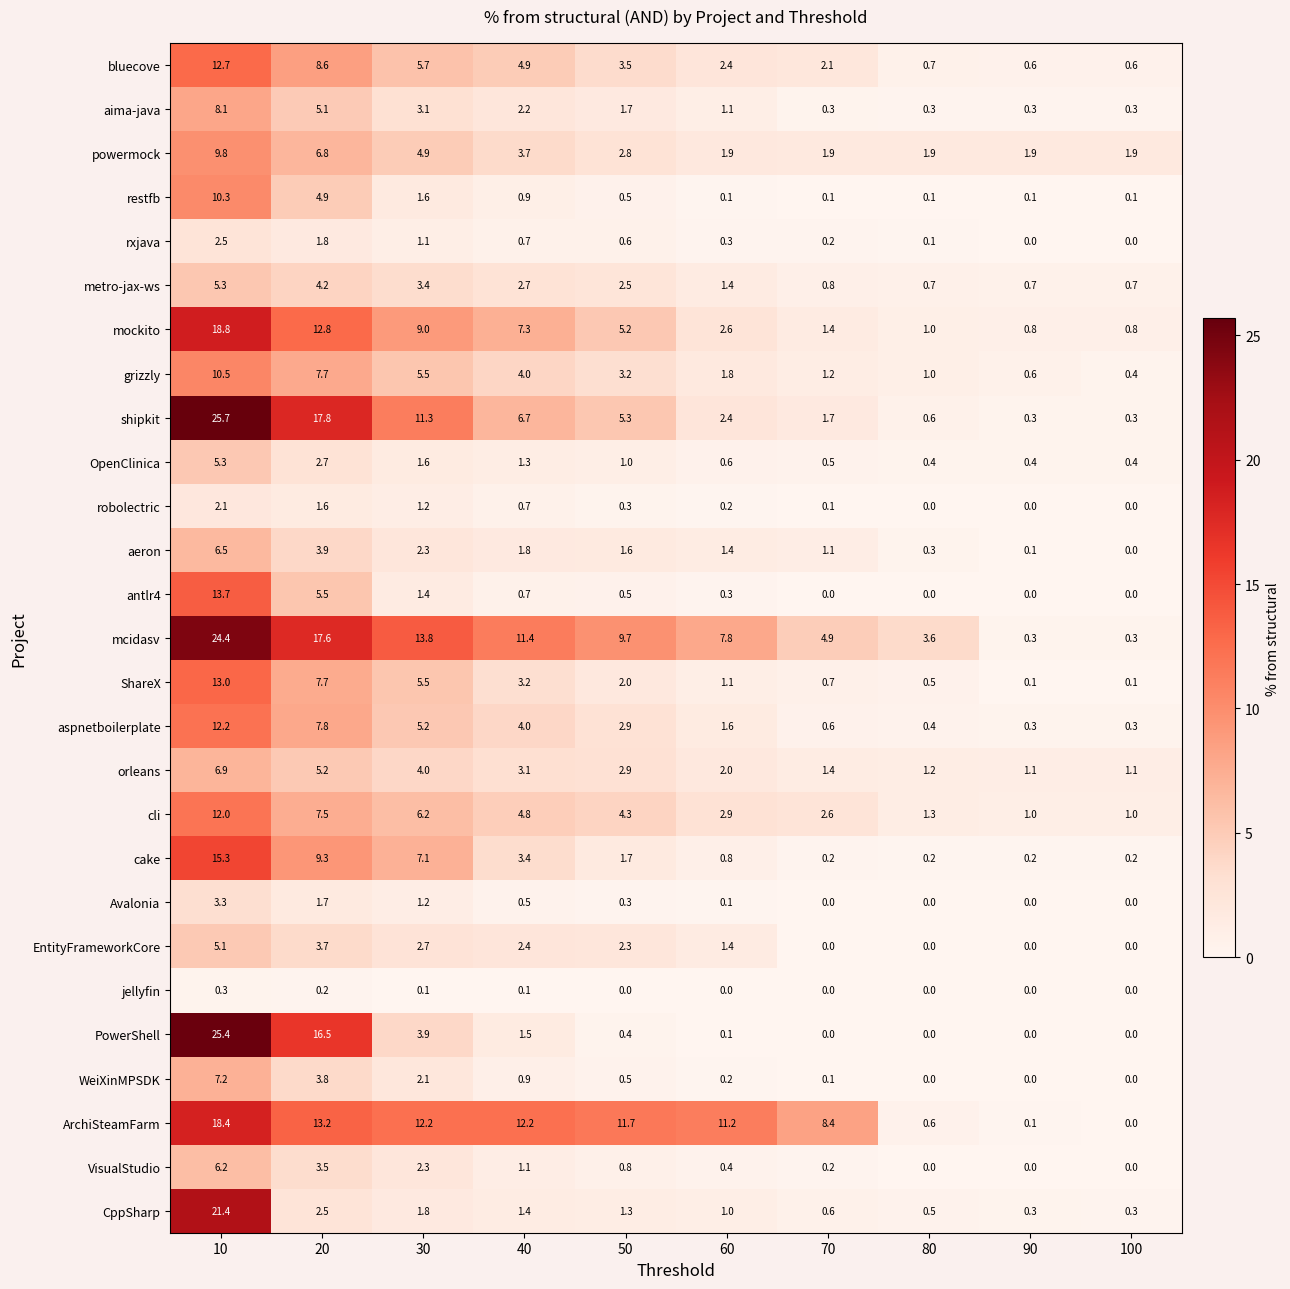

What is the total value across all series at 70?

31.1